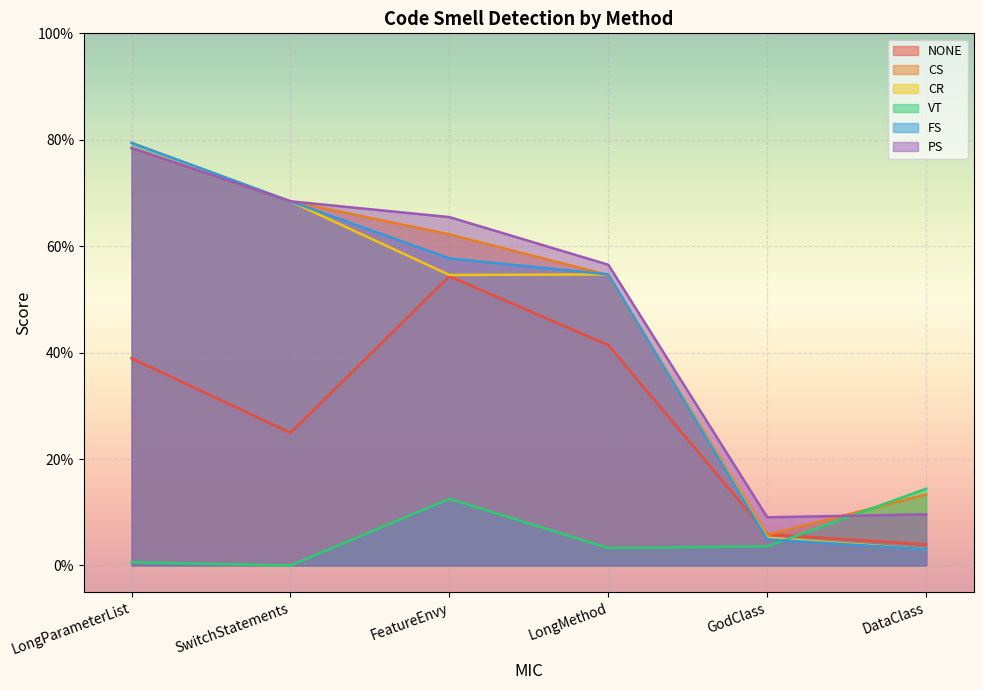

List the series in order of their peak value, lowest first.

VT, NONE, CS, PS, CR, FS